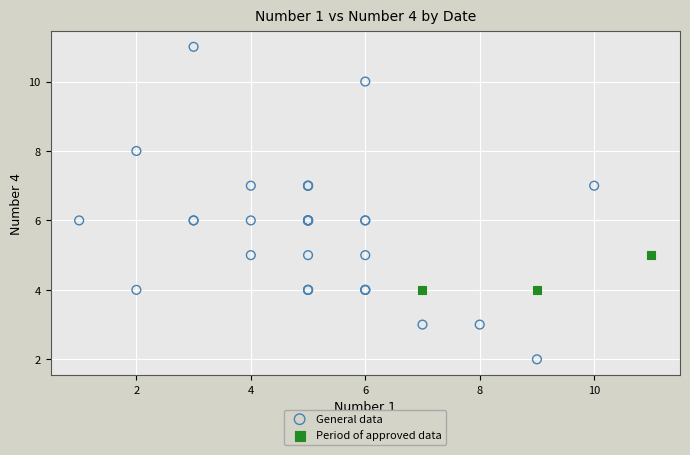

Which series has the widest spread of Y values?

General data